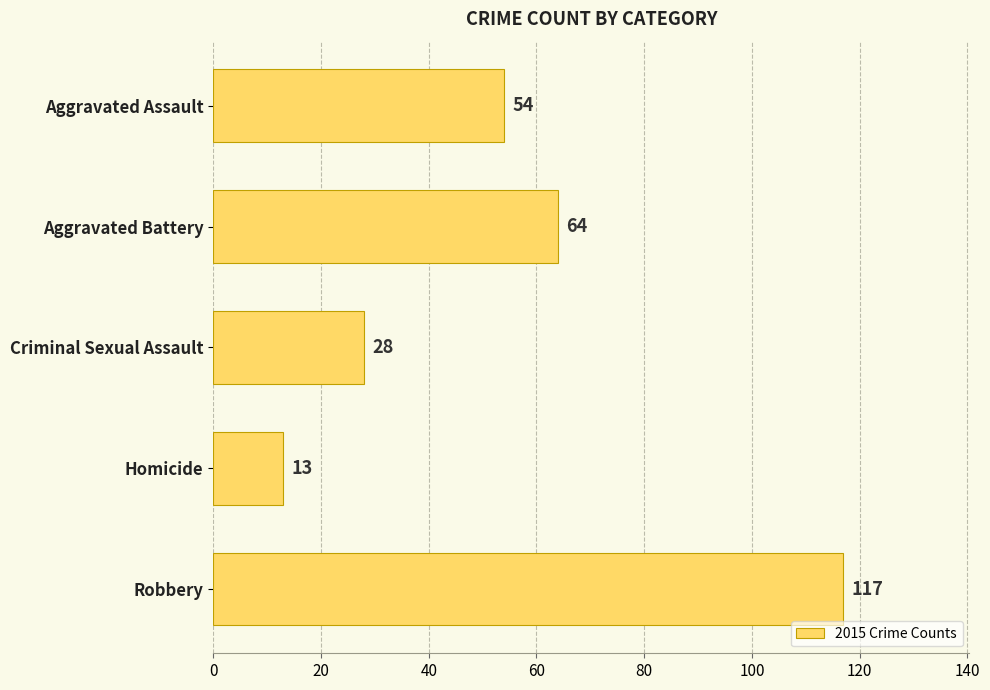

Rank the categories by value from highest to lowest.

Robbery, Aggravated Battery, Aggravated Assault, Criminal Sexual Assault, Homicide